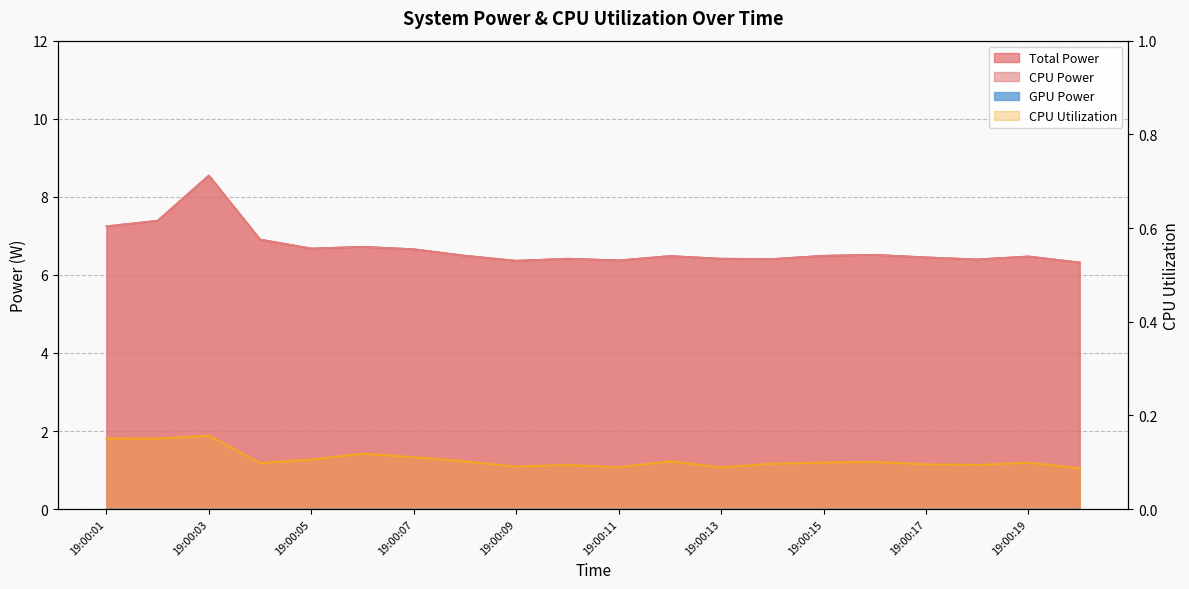

What is the value of the CPU Power point at the 15th from the left?

6.5